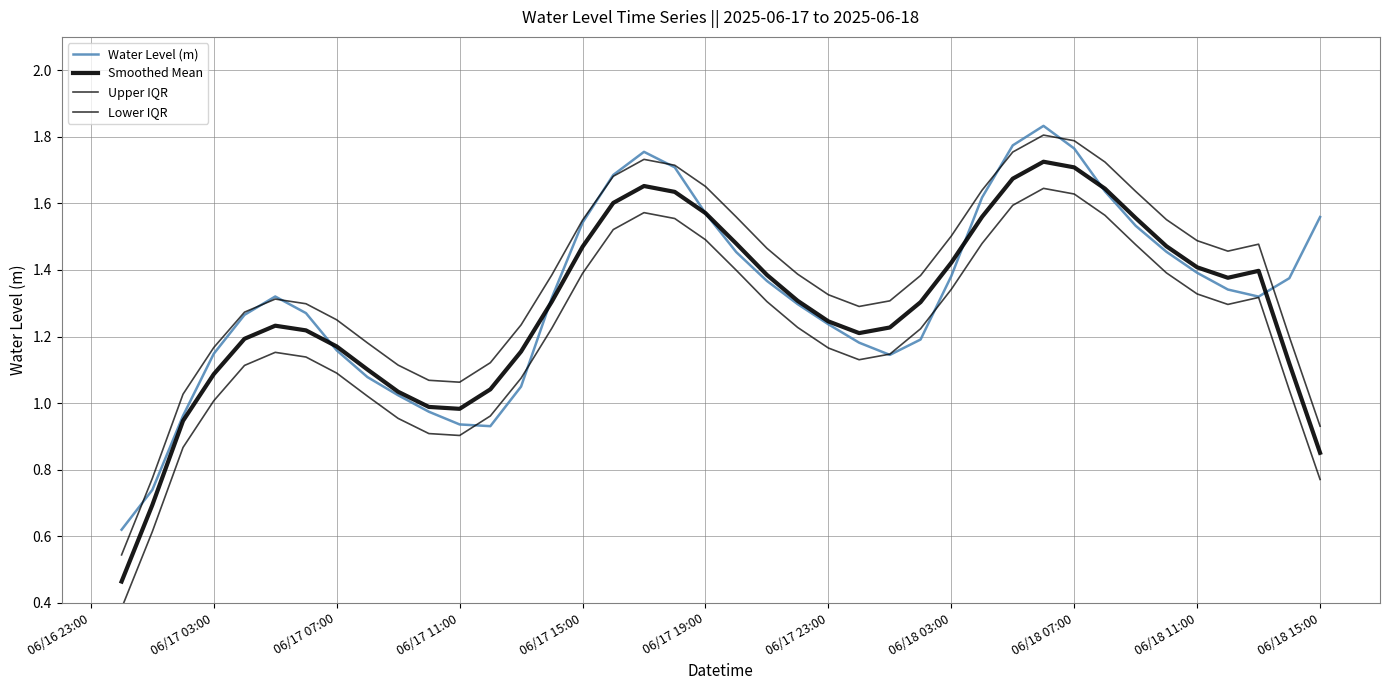

What is the minimum value for Water Level (m)?

0.6